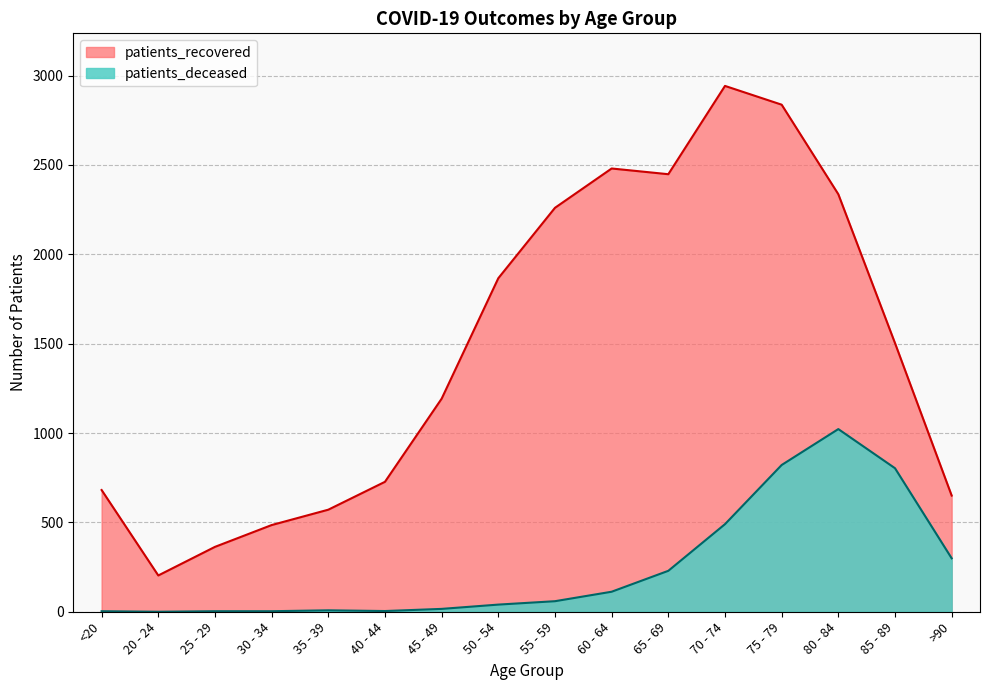

Which series has the largest total across all categories?

patients_recovered